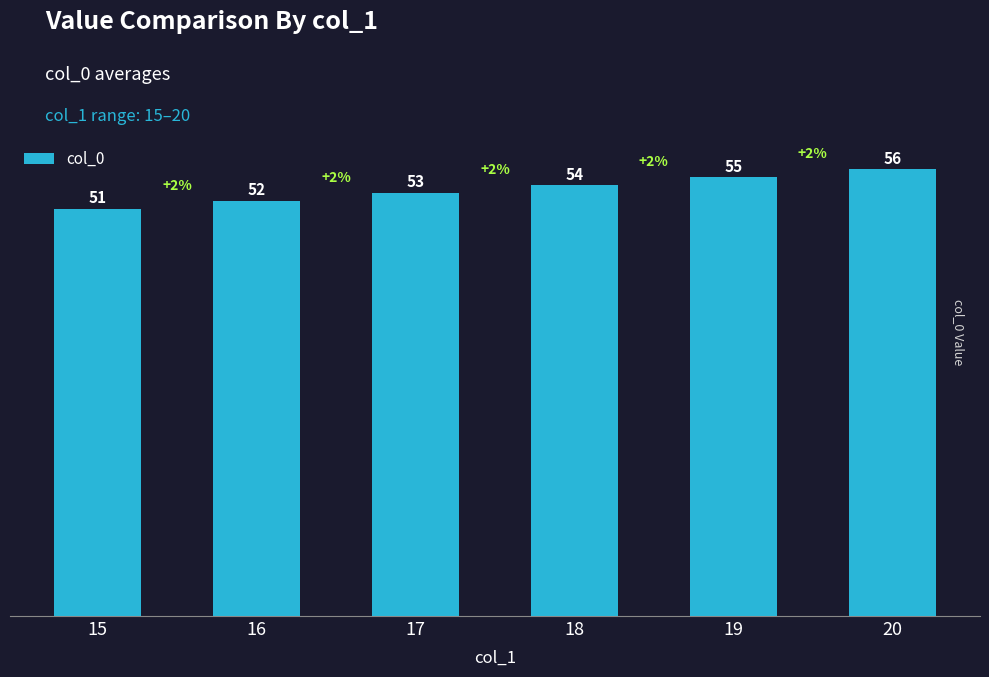

Is it true that the value at 16 is 17?

False